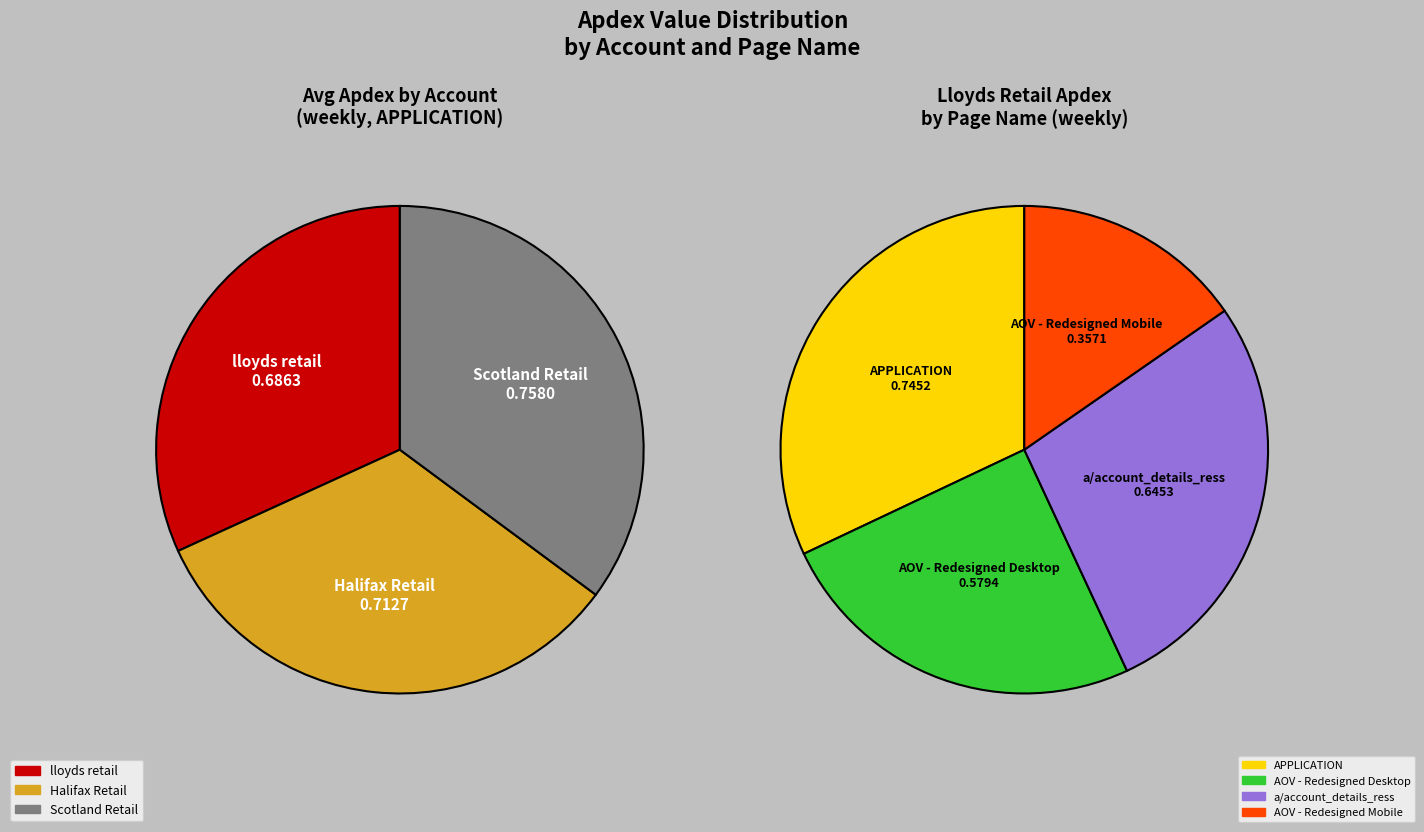

Count the number of slices in the pie.

3